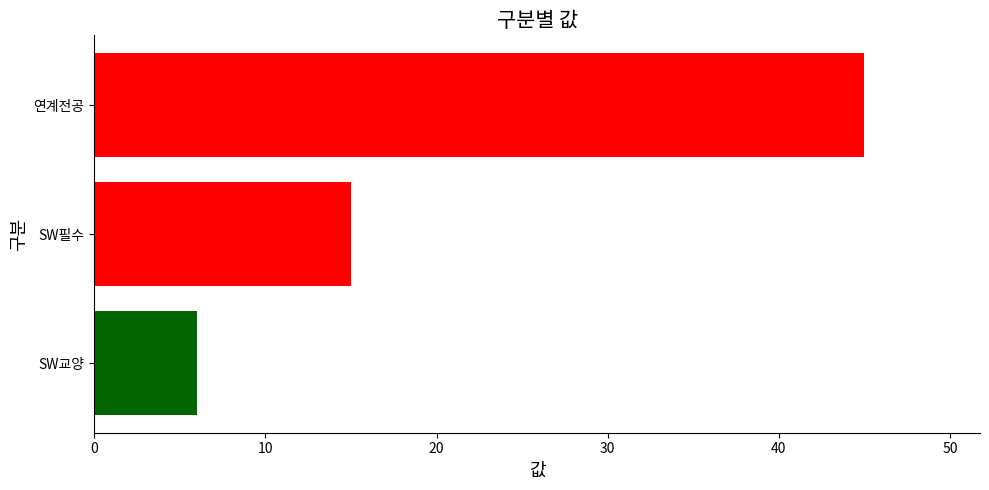

Which has a higher value, 연계전공 or SW교양?

연계전공